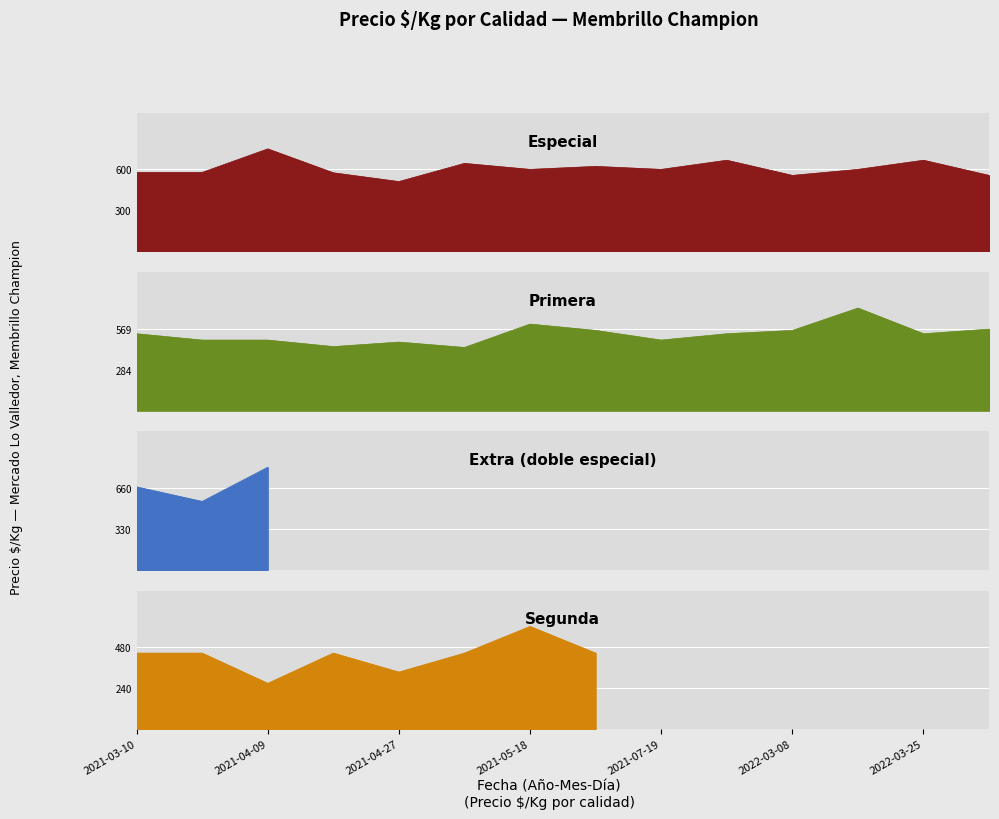

At how many categories does at least one series exceed 555?

13